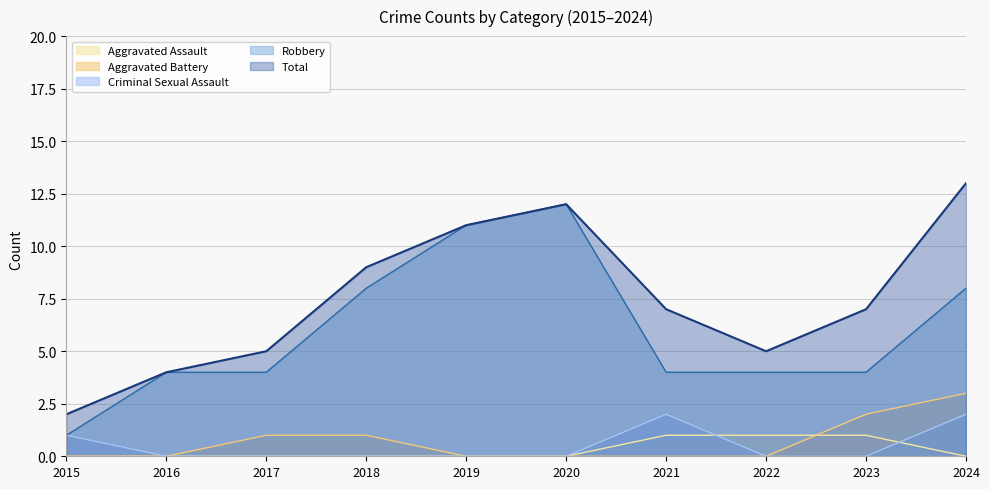

True or false: Aggravated Assault has a value of 1 at 2021.

True